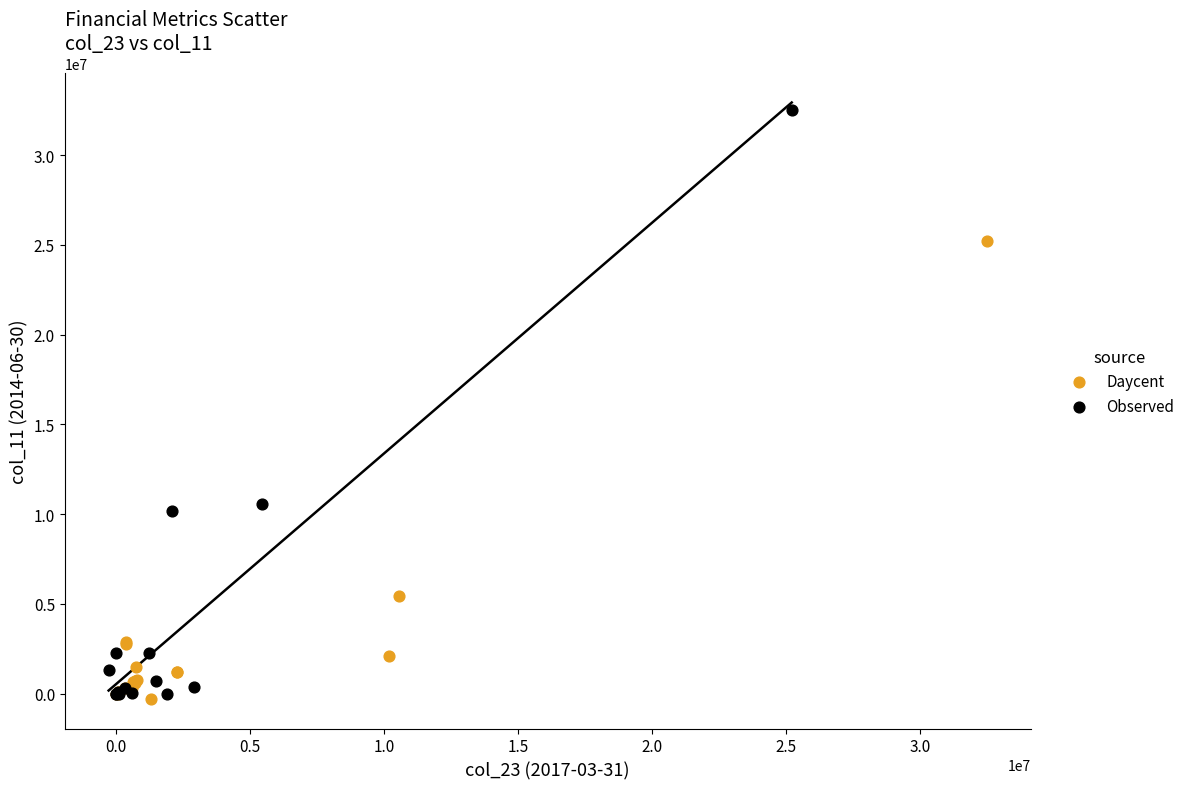

Which series has the largest Y range (max minus min)?

Observed